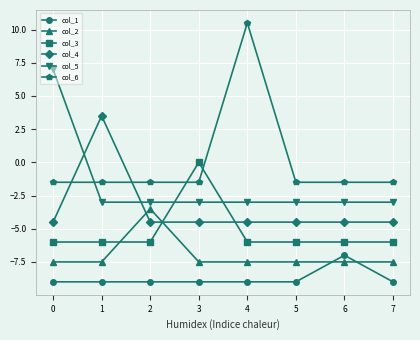

At how many categories does at least one series exceed 3?

3